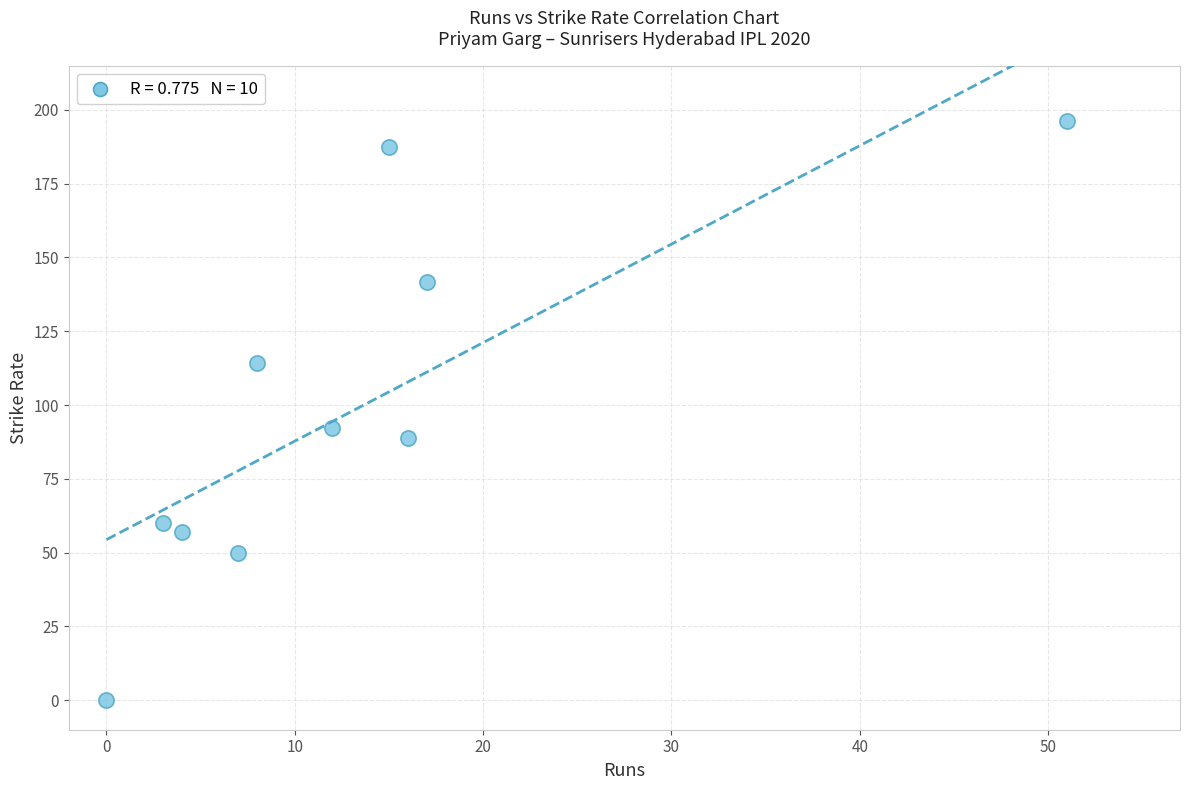

What Y value in the scatter plot is closest to 98?

92.3